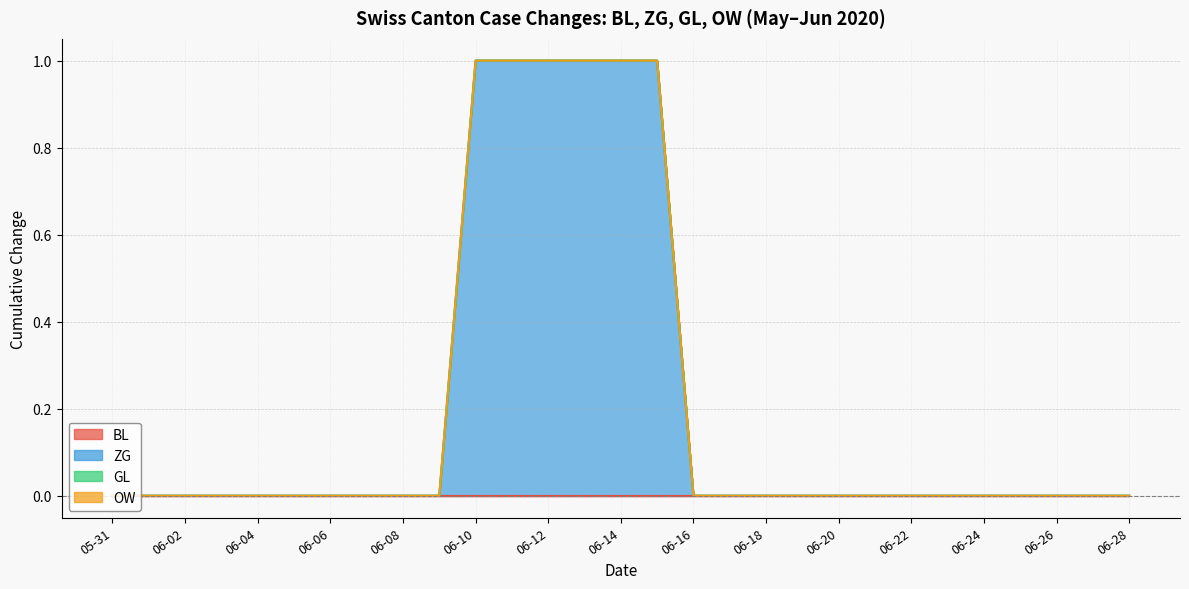

What is the label of the 21st point from the left?

2020-06-20